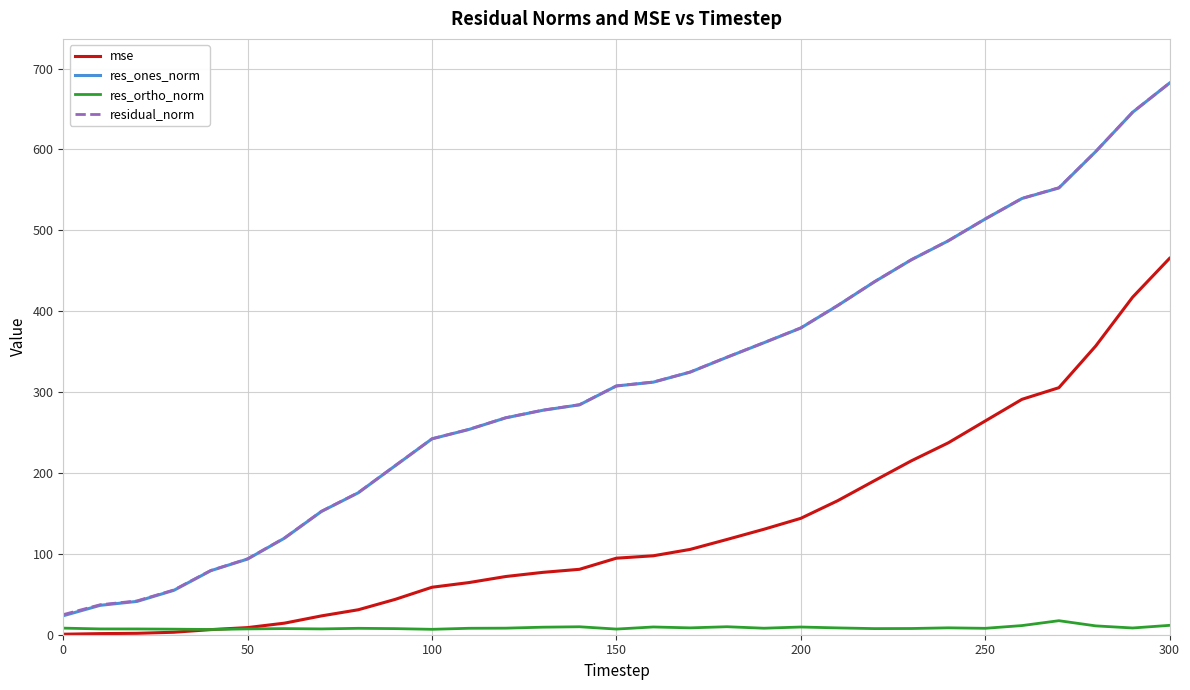

True or false: mse and res_ones_norm cross at least once.

False